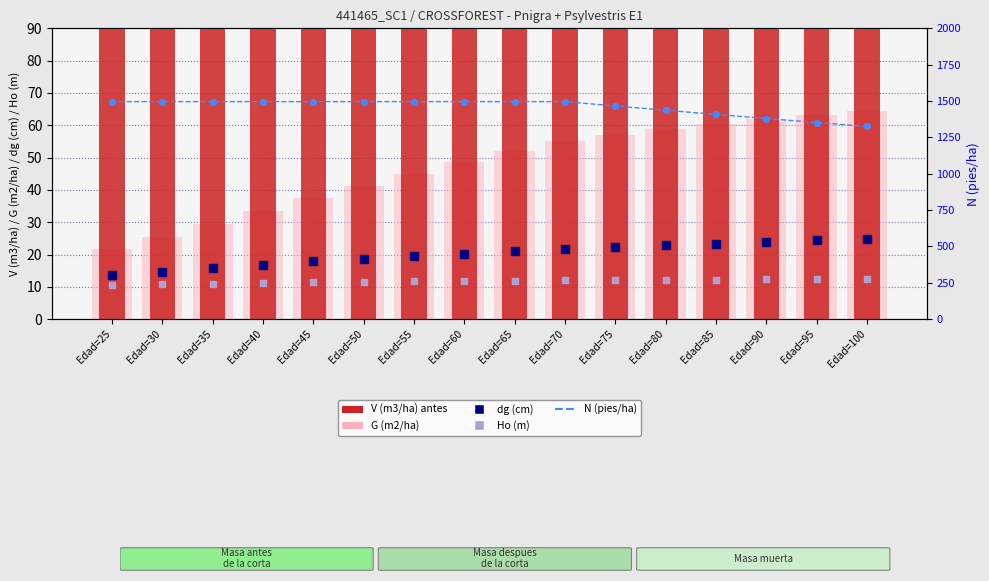

Which series contains the lowest Y value?

Ho (m)